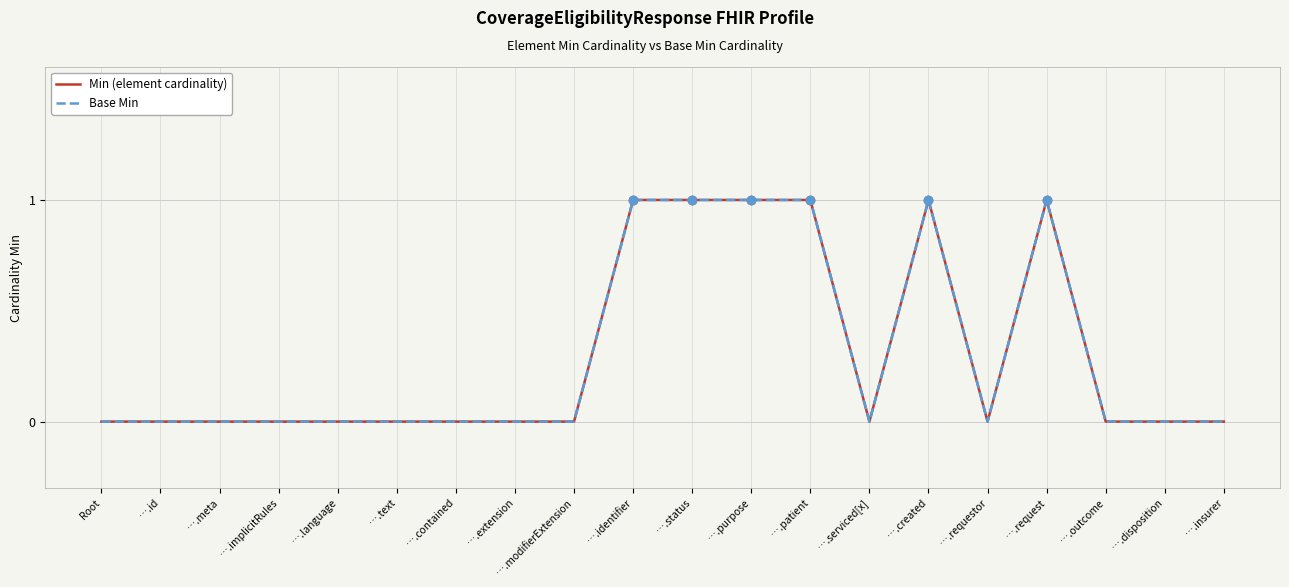

What is the label of the 9th point from the left?

….modifierExtension